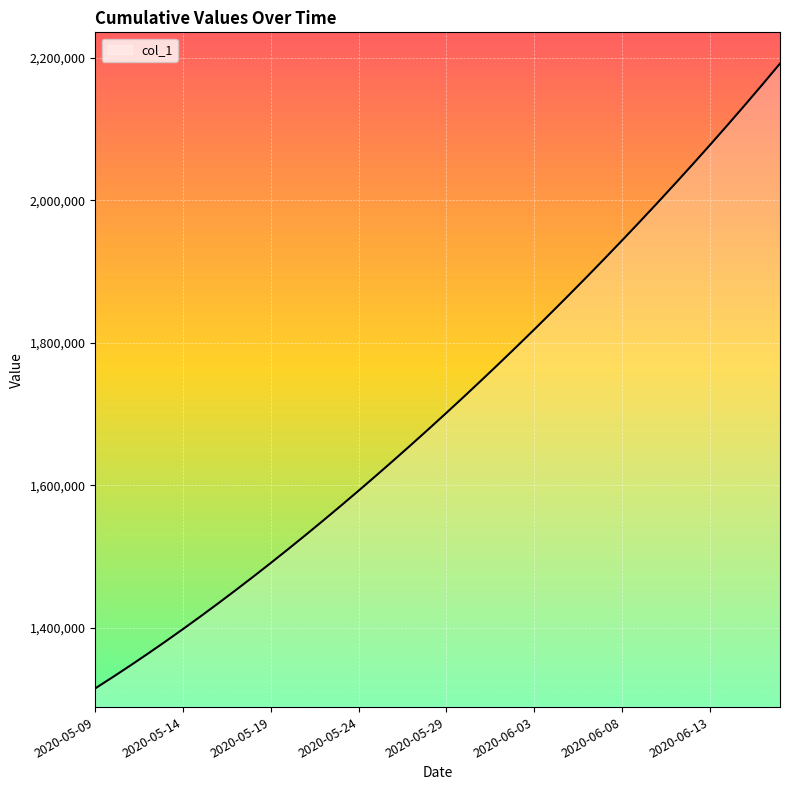

What is the difference between the maximum and minimum values?

877087.8